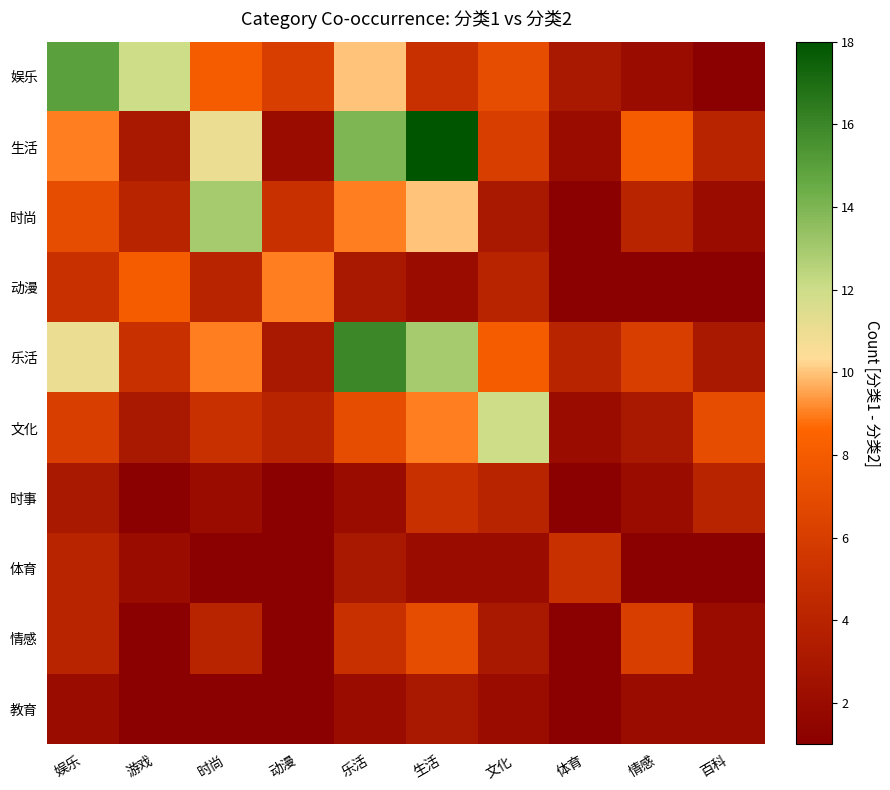

Which series has the largest total across all categories?

乐活